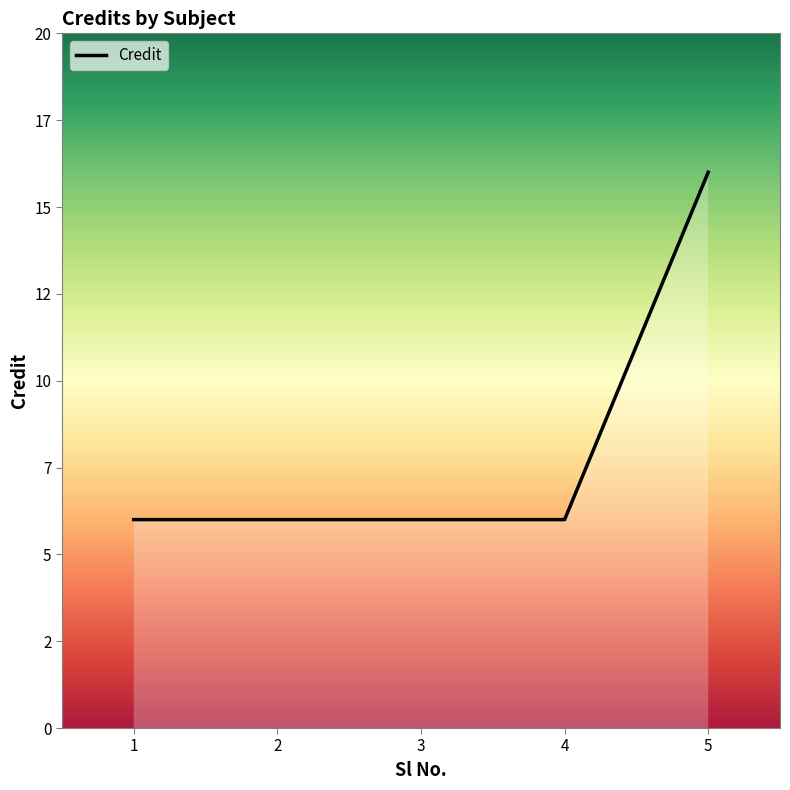

Reading left to right, extract all data points from this chart.

1=6	2=6	3=6	4=6	5=16